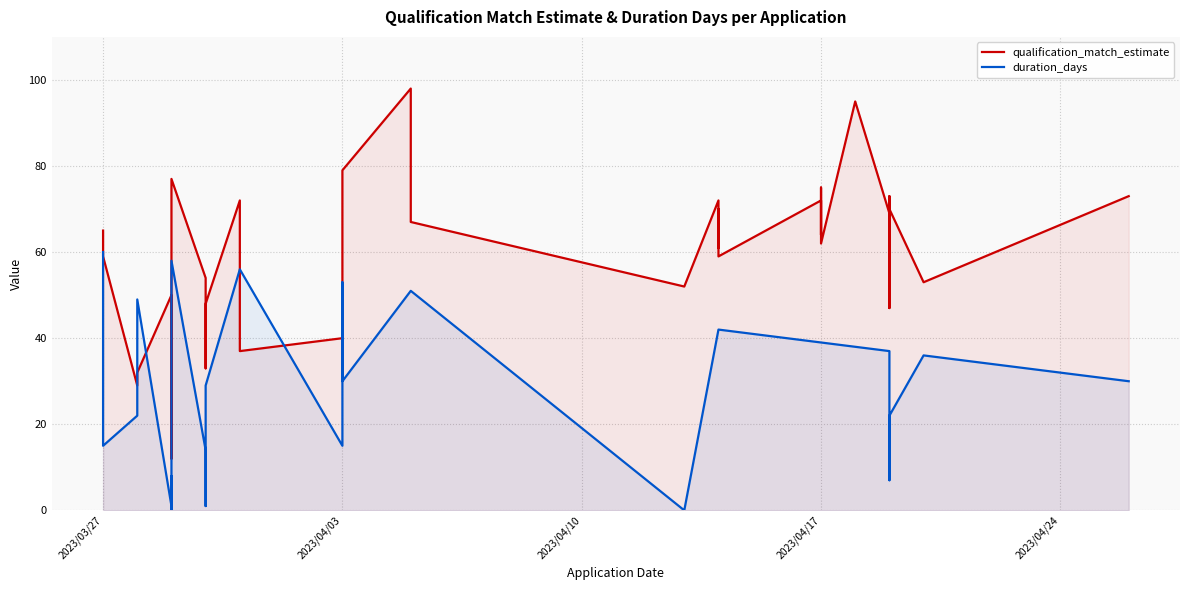

At which label does duration_days first exceed 37?

2023/03/27